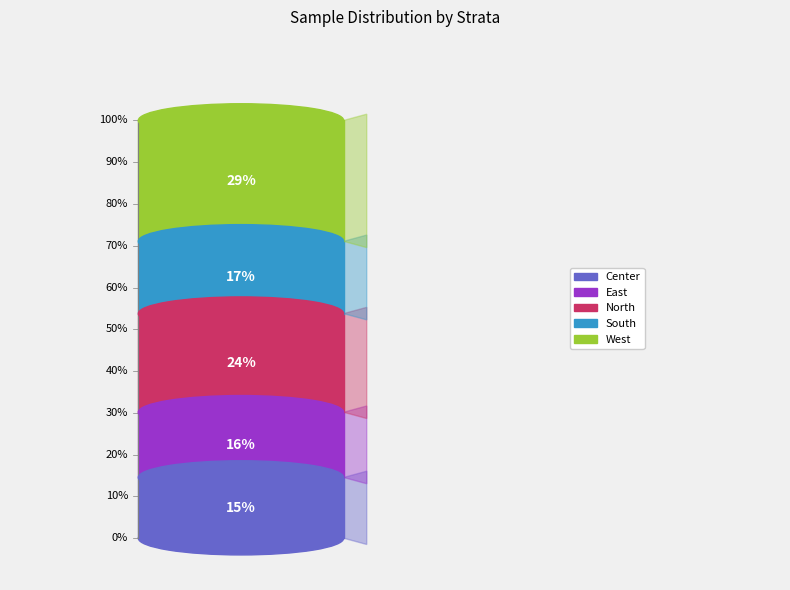

Which category has the smallest portion of the pie?

Center